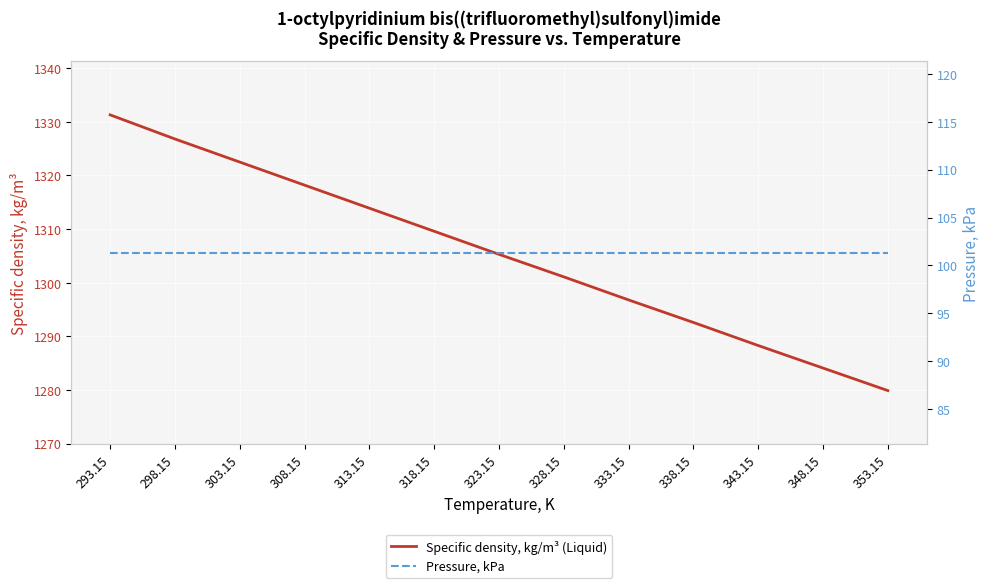

Count the number of categories in the chart.

13